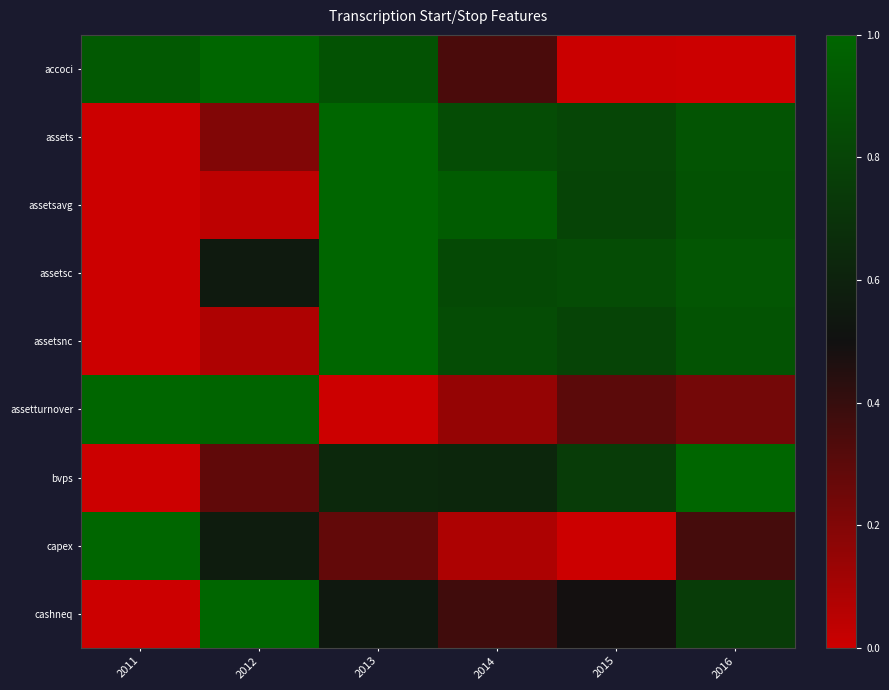

How many series are shown in this chart?

9